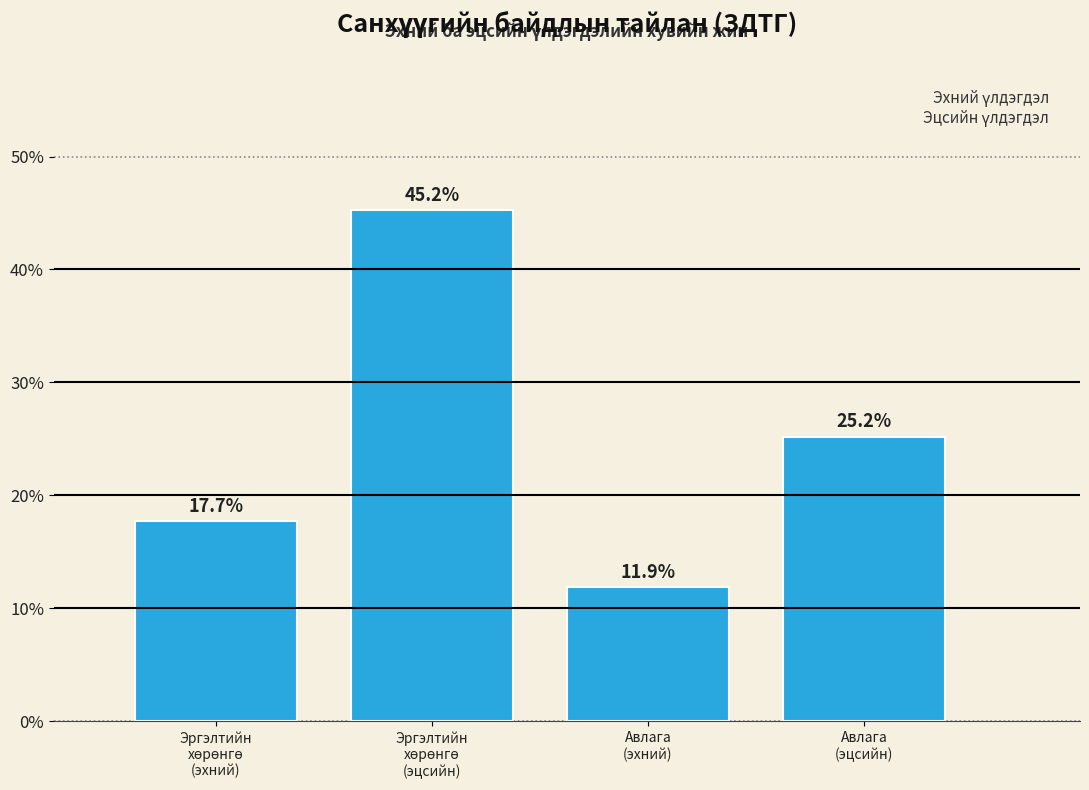

Reading left to right, list all the values displayed in this chart.

17.7	45.2	11.9	25.2